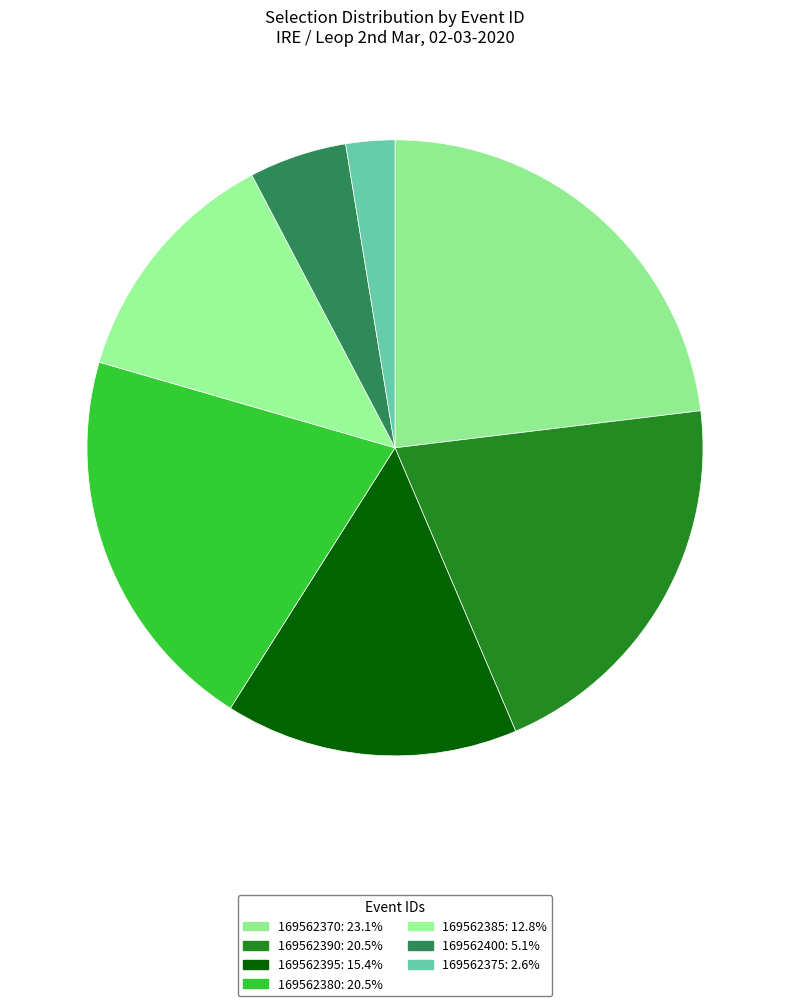

To the nearest percent, what is the average slice percentage?

14%